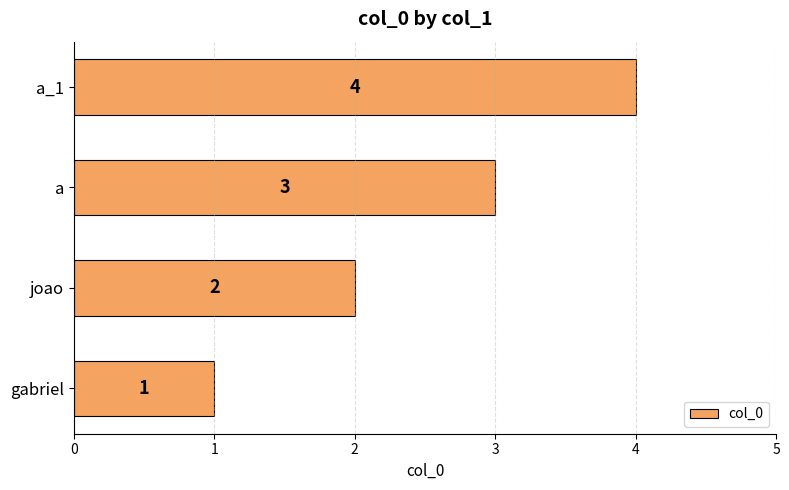

What is the greatest value displayed?

4